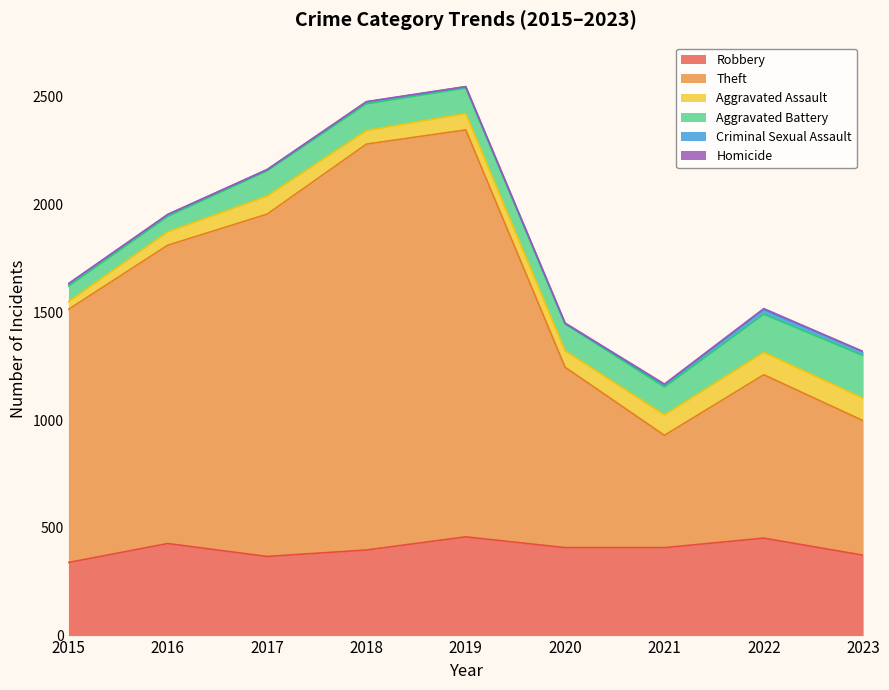

True or false: Aggravated Battery and Aggravated Assault intersect in this chart.

False